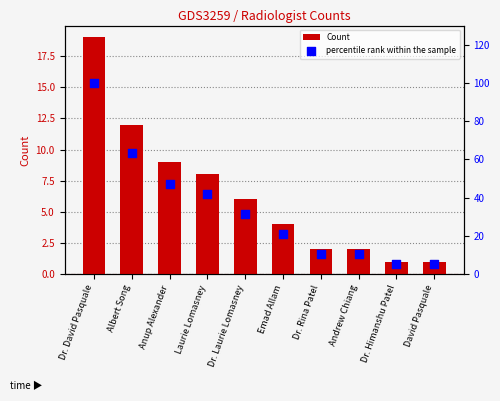

Which series has the widest spread of Y values?

percentile rank within the sample